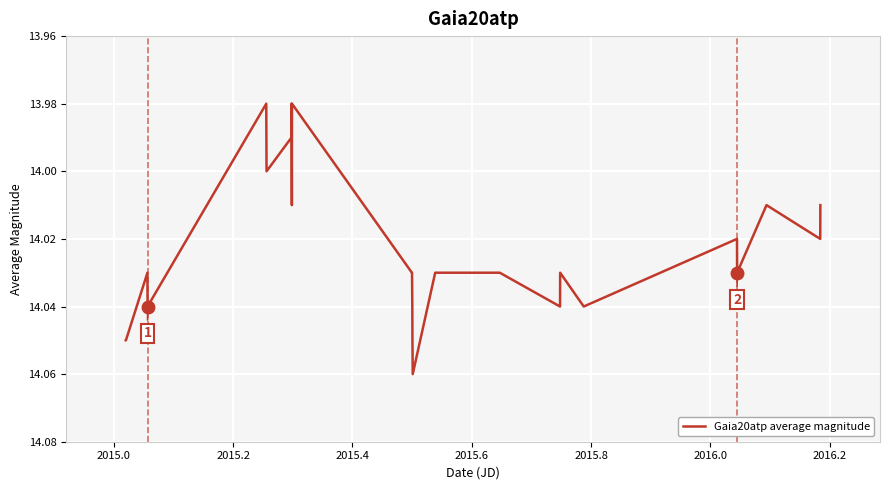

True or false: the data has more than 0 interior local peaks.

True